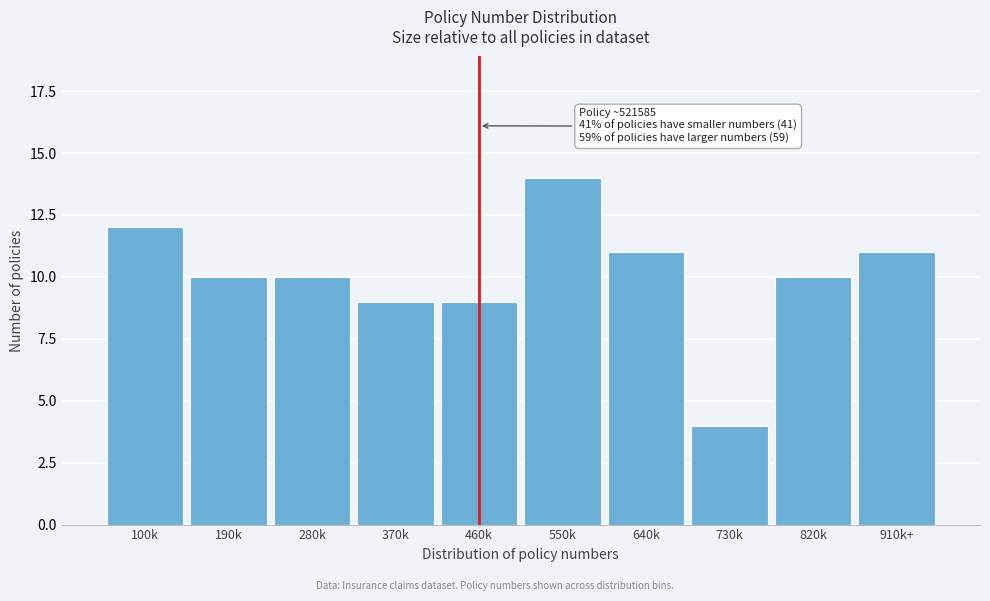

Reading left to right, list all the values displayed in this chart.

12	10	10	9	9	14	11	4	10	11